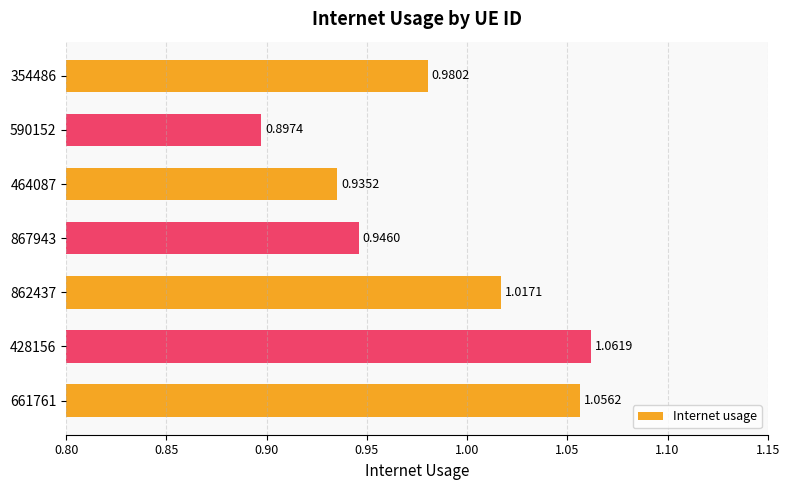

List the labels in order of value, largest first.

428156, 661761, 862437, 354486, 867943, 464087, 590152